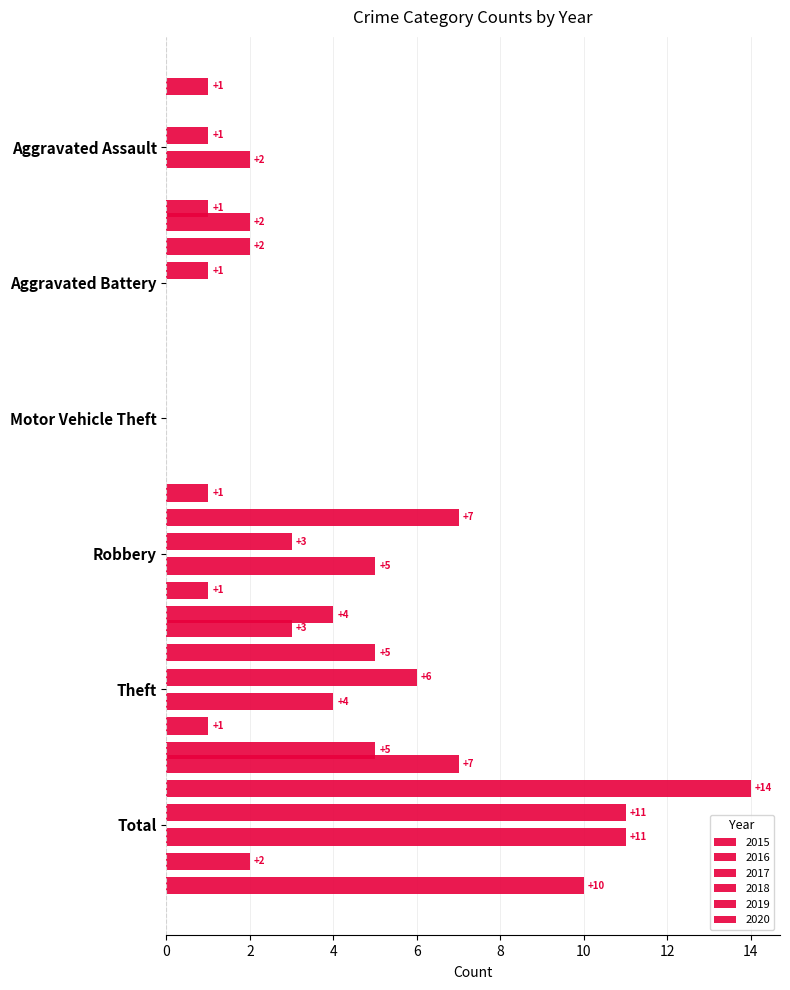

The value of 2018 at Theft is 4. True or false?

True